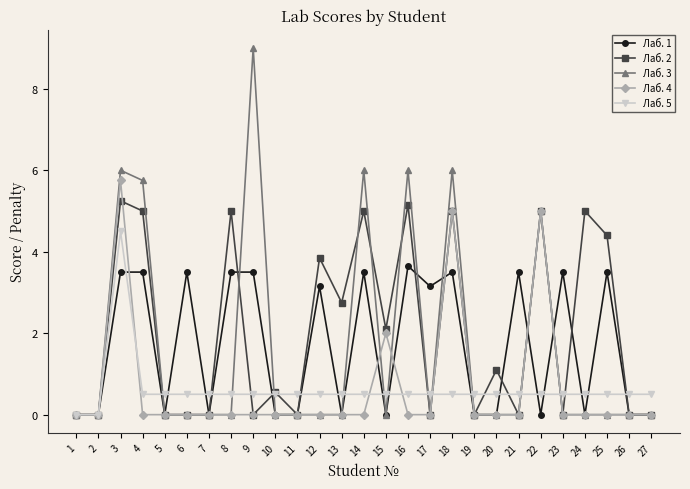

Which category has the highest value across all series?

9